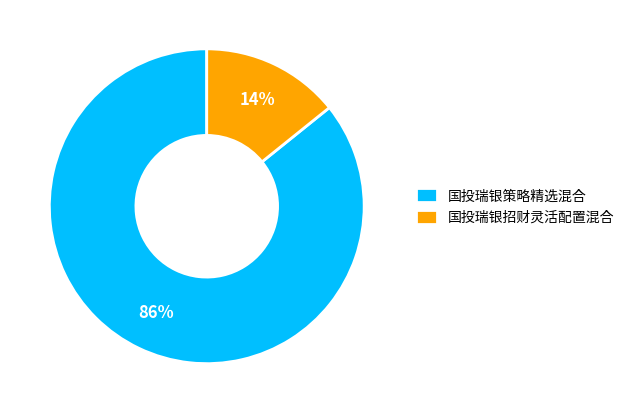

To the nearest percent, what is the difference between the 国投瑞银招财灵活配置混合 and 国投瑞银策略精选混合 slice percentages?

72%